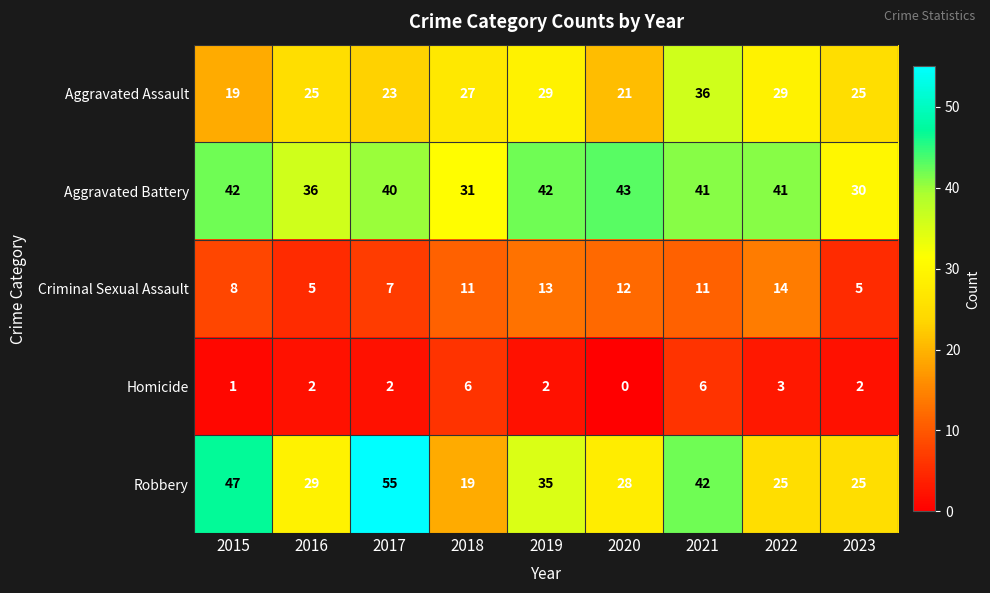

Rank the series by their maximum value, from highest to lowest.

Robbery, Aggravated Battery, Aggravated Assault, Criminal Sexual Assault, Homicide